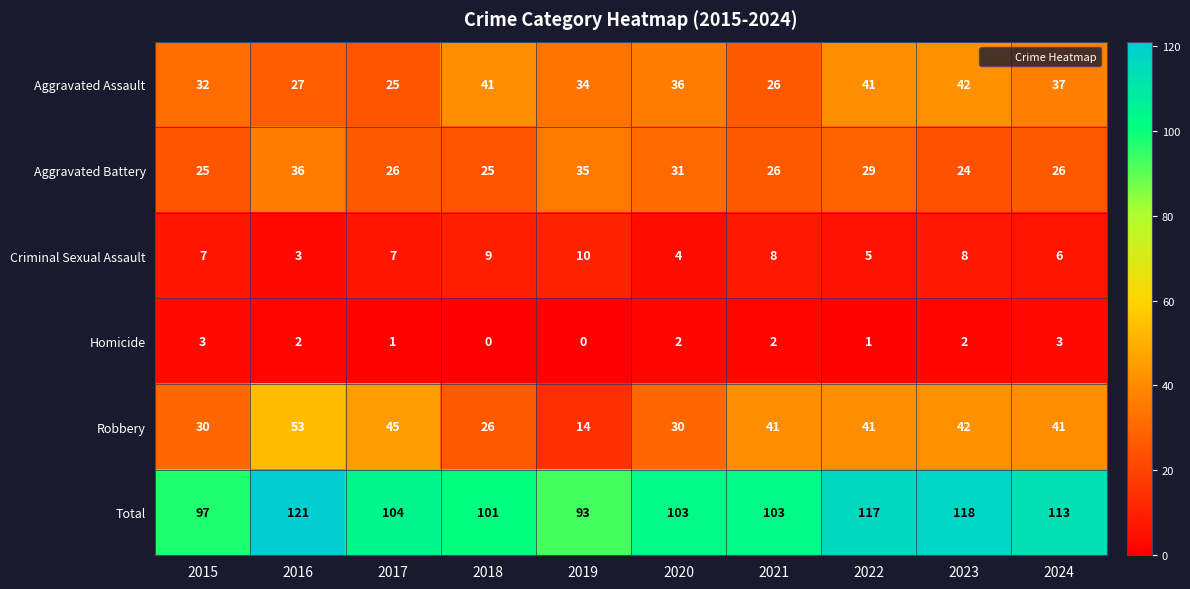

The value of Aggravated Assault at 2018 is 41. True or false?

True